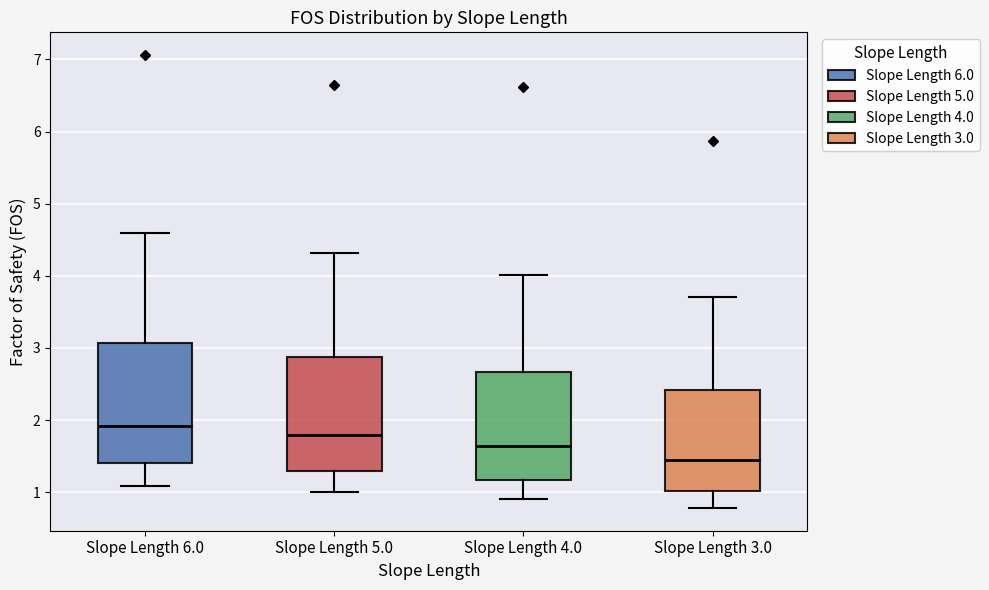

Which box's median line is the lowest?

Slope Length 3.0